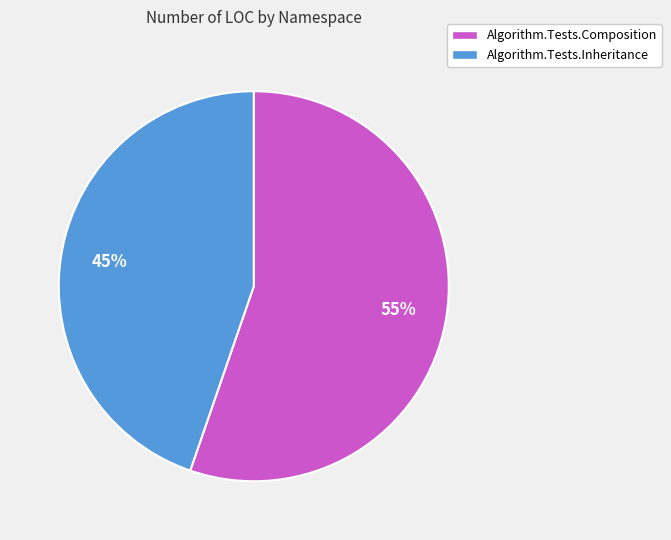

Do Algorithm.Tests.Inheritance and Algorithm.Tests.Composition together represent more than half of the pie?

Yes